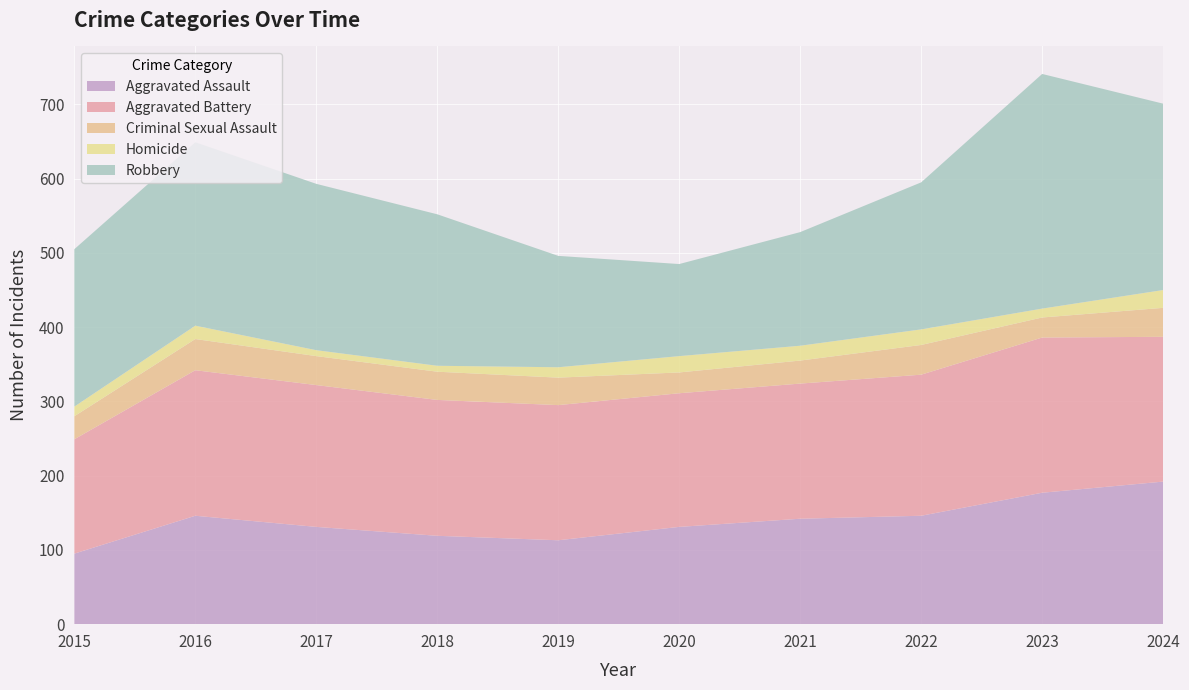

Reading left to right, what are all the values shown in this chart?

Aggravated Assault: 2015=95	2016=146	2017=131	2018=119	2019=113	2020=131	2021=142	2022=146	2023=177	2024=192
Aggravated Battery: 2015=154	2016=196	2017=191	2018=183	2019=182	2020=180	2021=182	2022=190	2023=209	2024=195
Criminal Sexual Assault: 2015=31	2016=42	2017=39	2018=38	2019=37	2020=28	2021=31	2022=40	2023=27	2024=39
Homicide: 2015=13	2016=18	2017=8	2018=8	2019=14	2020=22	2021=20	2022=21	2023=12	2024=24
Robbery: 2015=212	2016=247	2017=224	2018=204	2019=150	2020=124	2021=153	2022=198	2023=316	2024=251